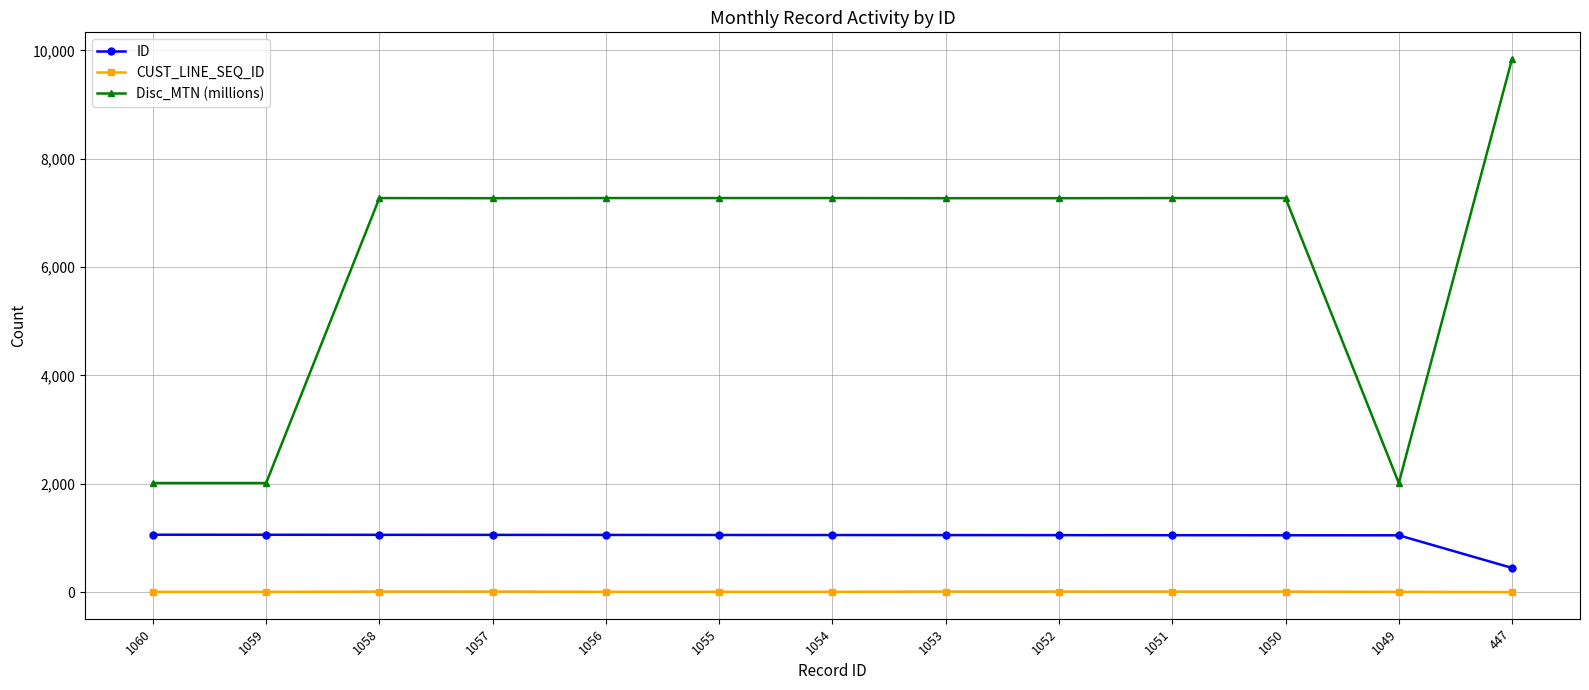

What is the value of the ID point at the 1st from the left?

1060.0